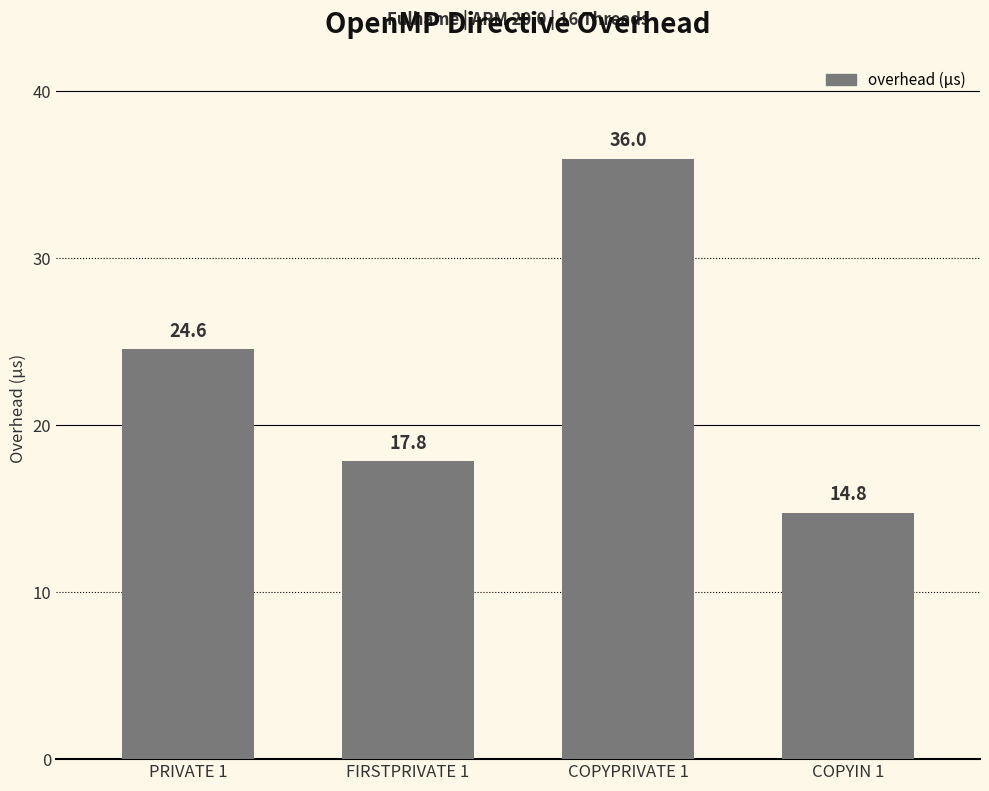

What is the average value?

23.3